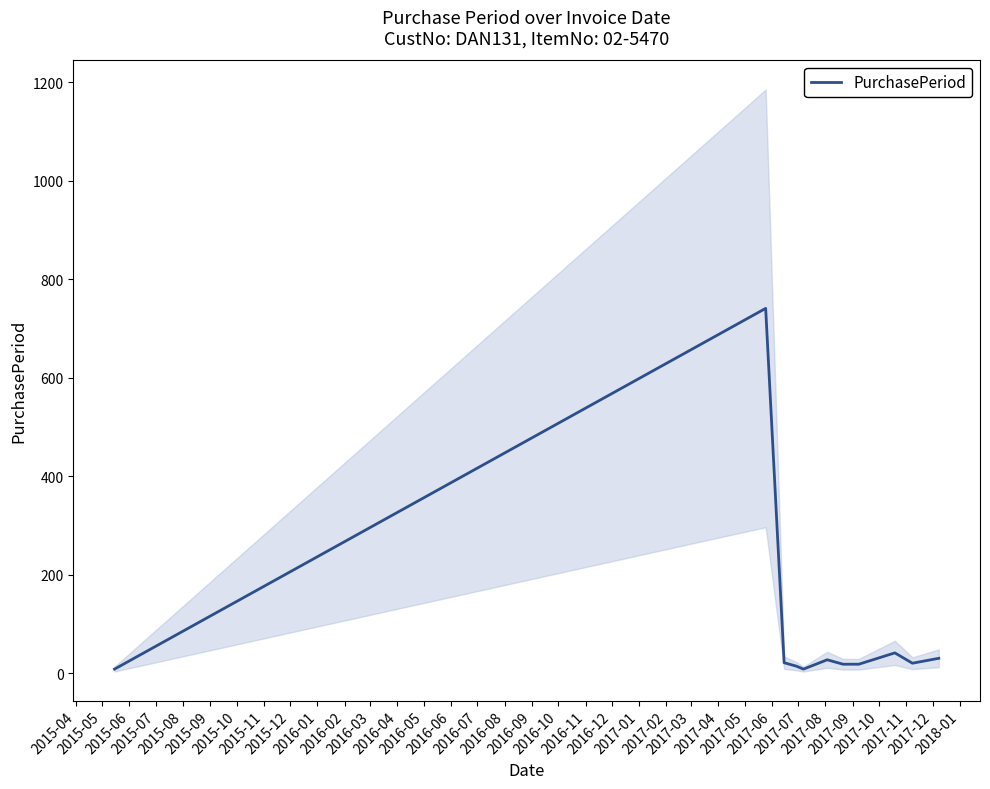

What is the highest value of the PurchasePeriod series?

741